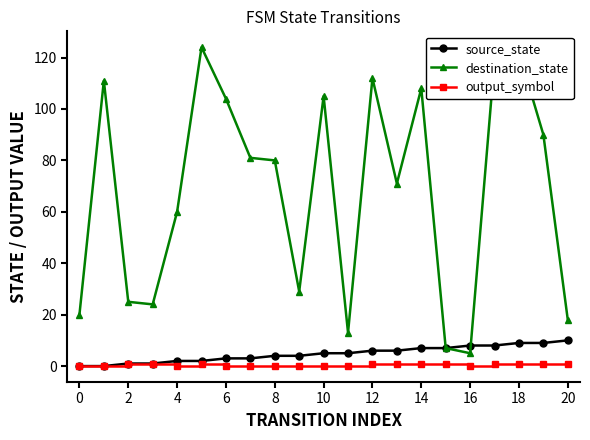

True or false: destination_state and output_symbol cross at least once.

False